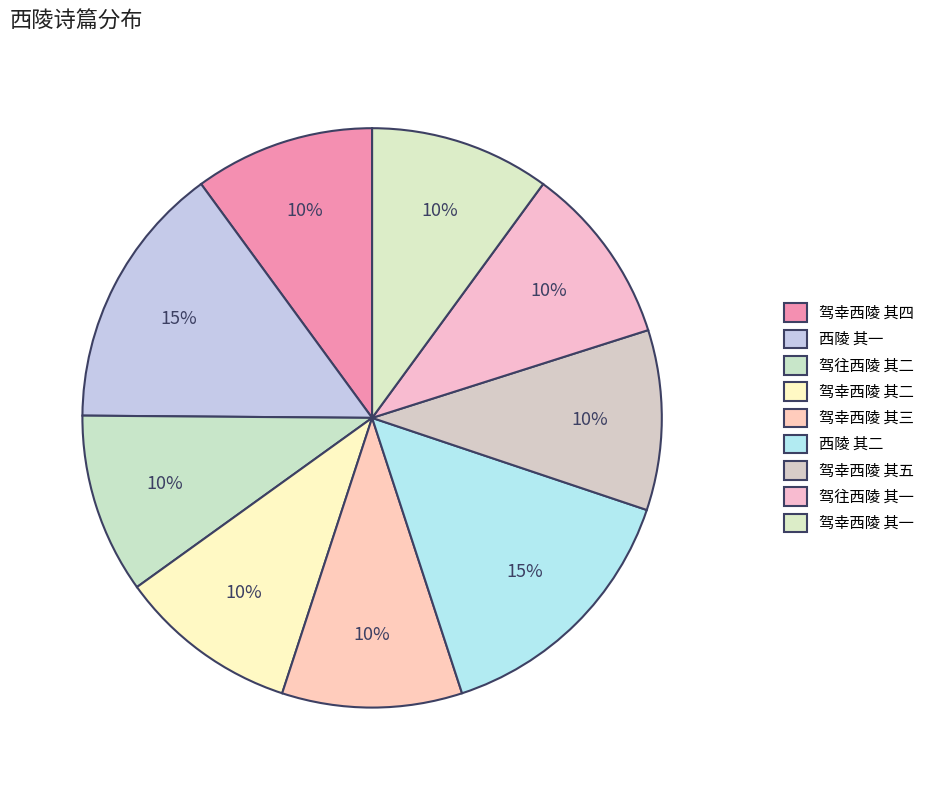

Is 西陵 其一 the majority of the pie?

No